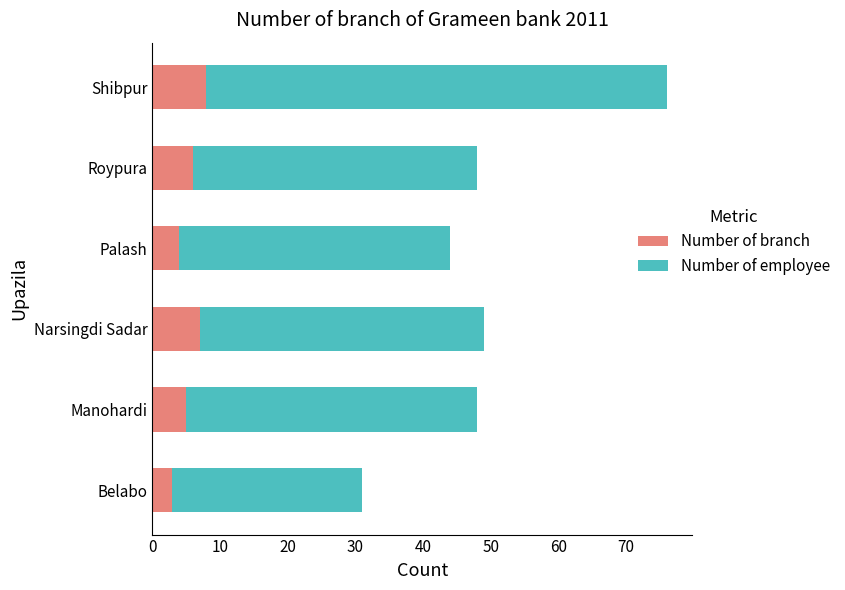

What is the lowest value of the Number of branch series?

3